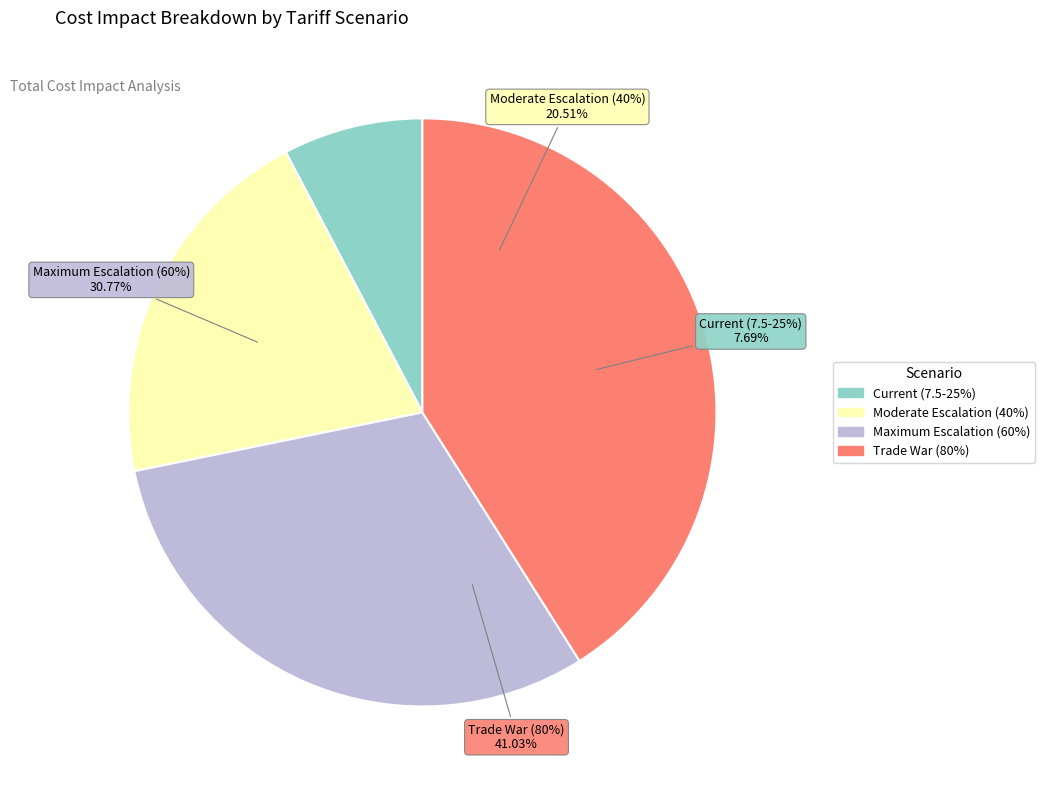

What is the smallest slice in the pie chart?

Current (7.5-25%)